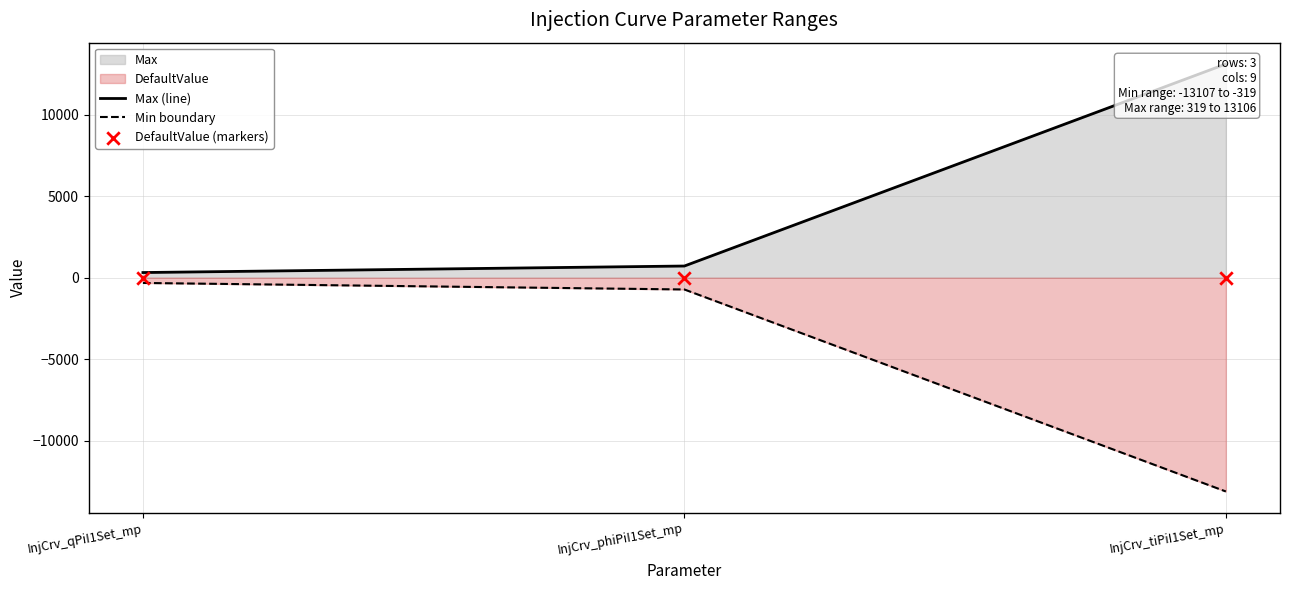

At how many categories does at least one series exceed -1379?

3